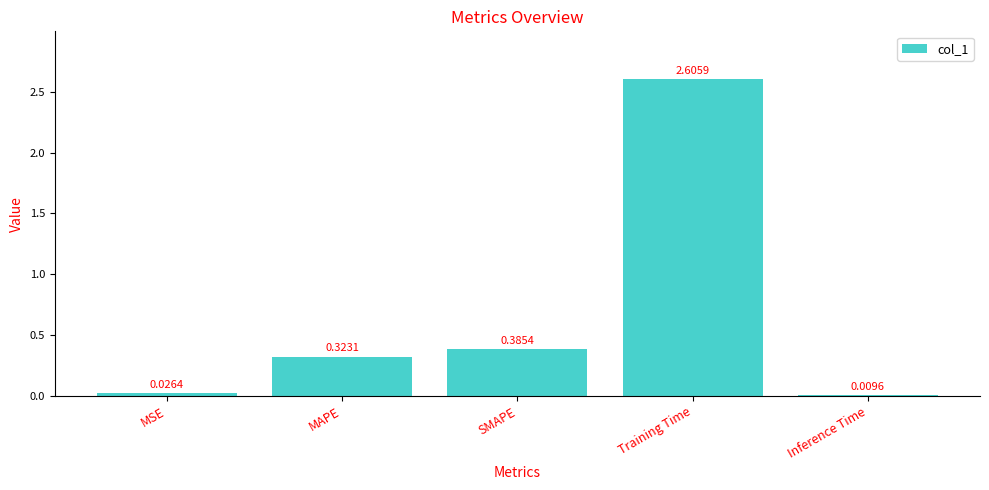

What is the label of the 4th bar from the right?

MAPE